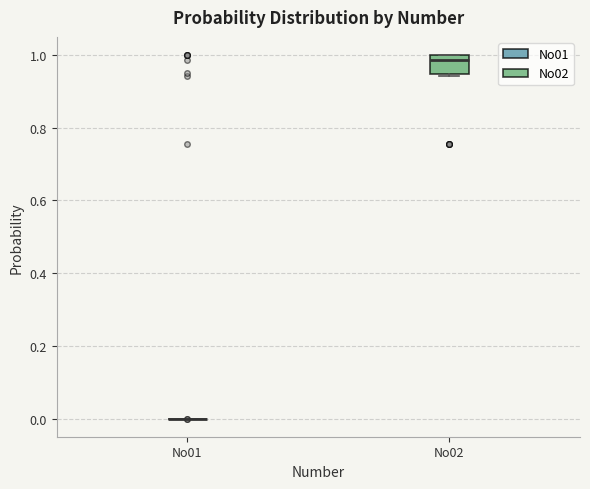

Reading left to right, read every box against the y-axis: the position of its median line, the range the box covers, and the ends of its whiskers. The values are not printed on the chart, so give them approximately, as read against the axis.

No01: box collapsed to a line at 0.00, whiskers 0.00 to 0.00
No02: median 0.98, box 0.94 to 1.00, whiskers 0.94 (just below the box's lower edge) to 1.00